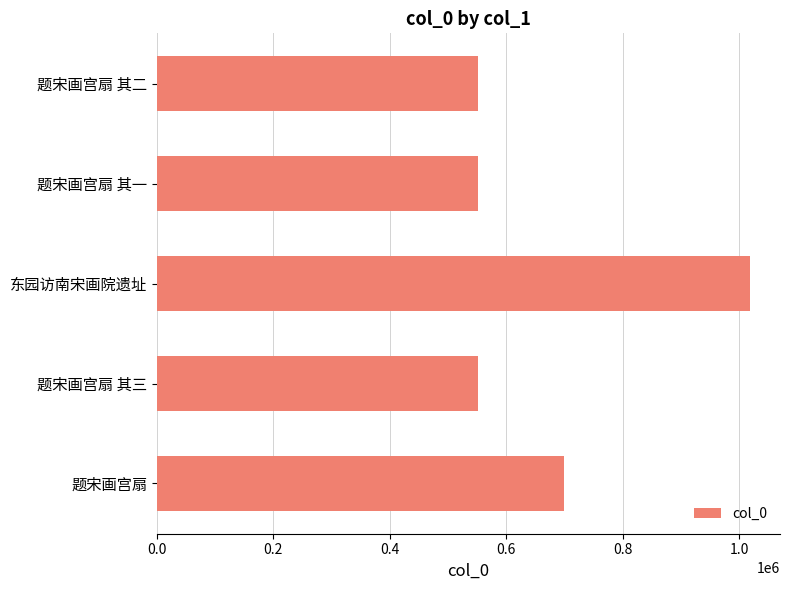

What is the maximum value shown in the chart?

1018991